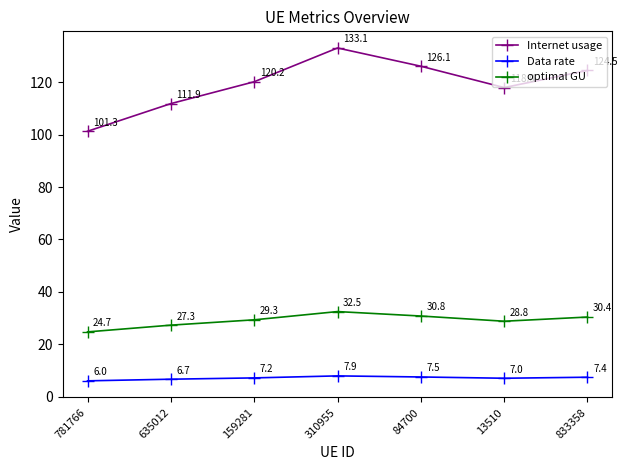

What is the label of the 4th point from the left?

310955